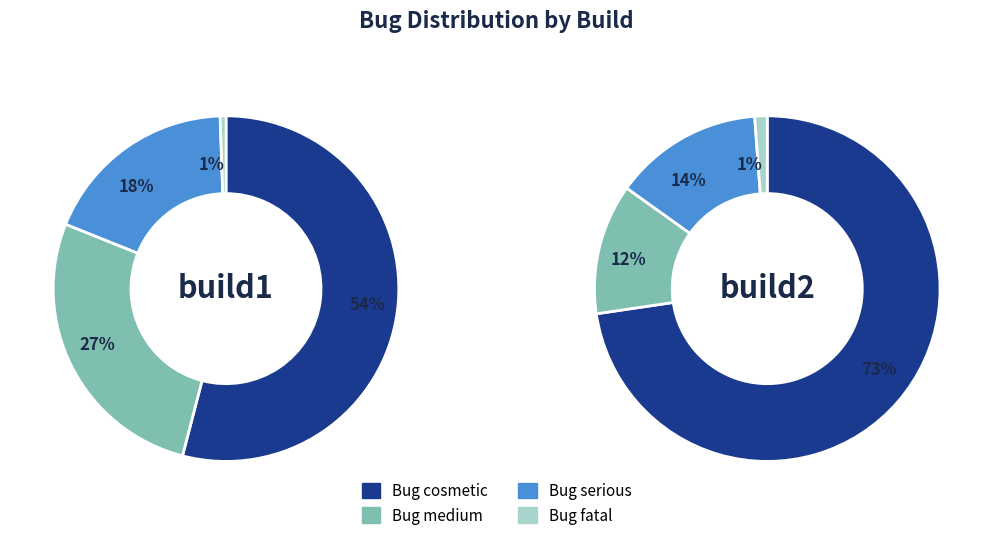

Rank the series by their maximum value, from highest to lowest.

build2, build1